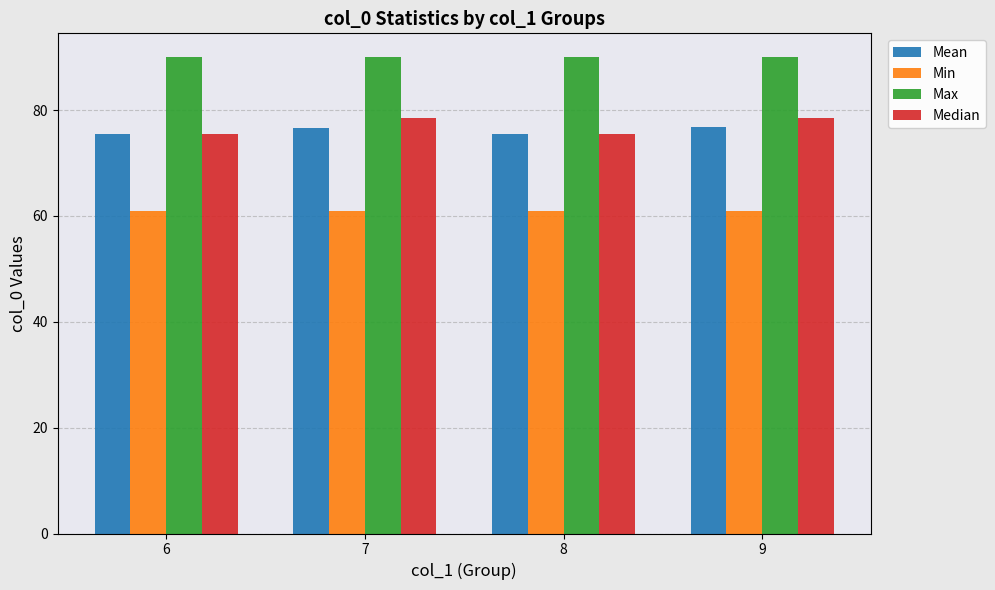

What is the maximum value for Median?

78.5